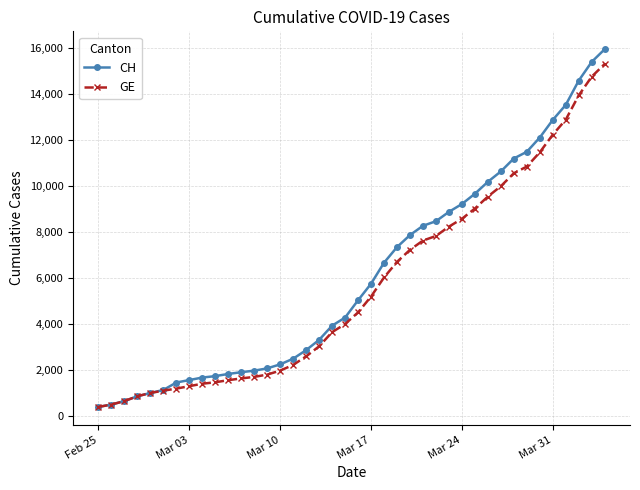

What is the greatest value displayed?

15926